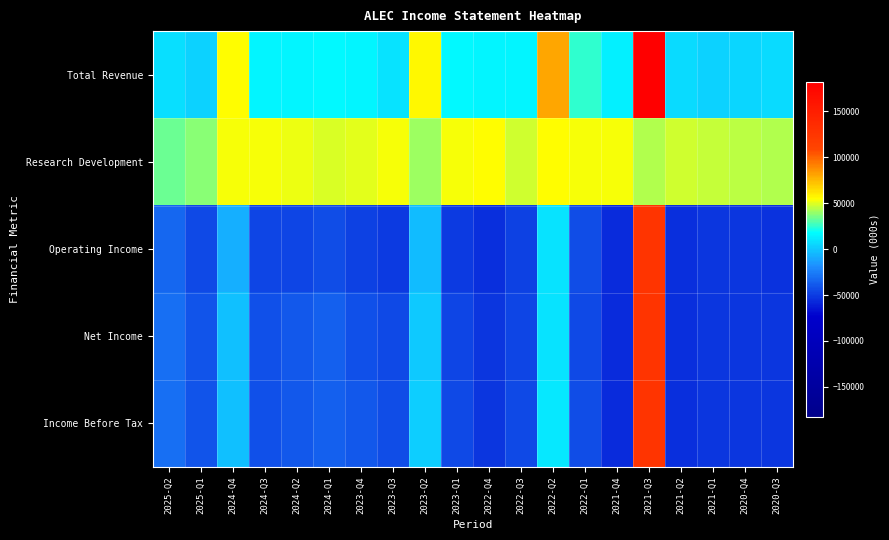

What is the difference between the highest and lowest values at 2022-Q3?

96000